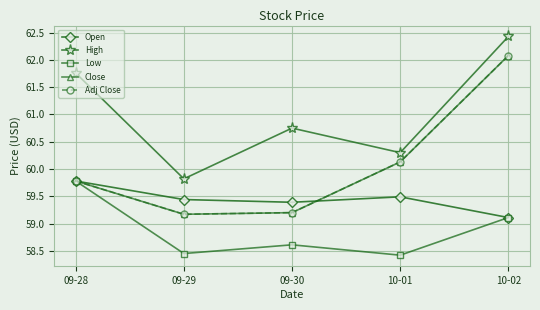

Which label corresponds to the smallest value in the chart?

10-01